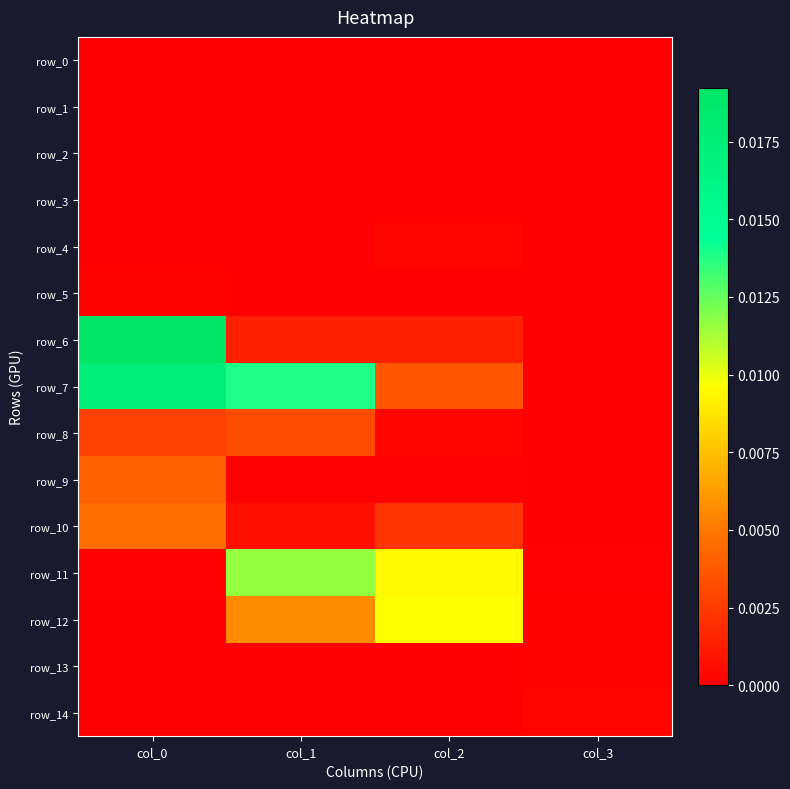

Which category has the lowest value across all series?

col_0